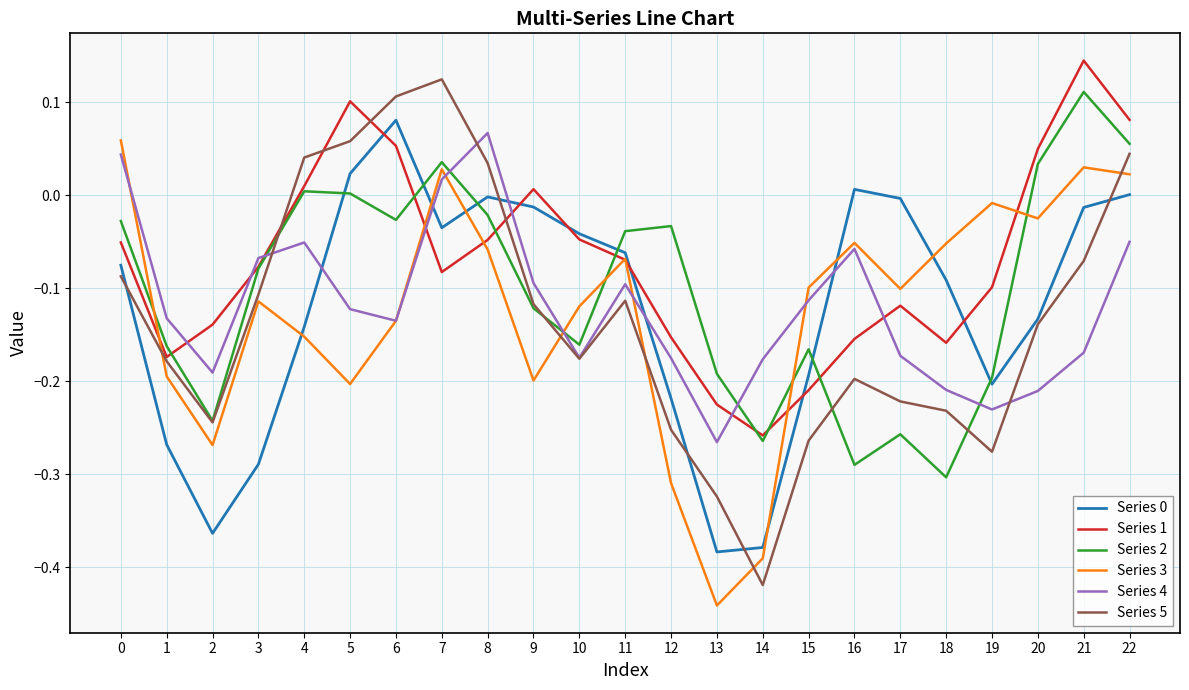

What is the sum of all Series 2 values?

-2.3